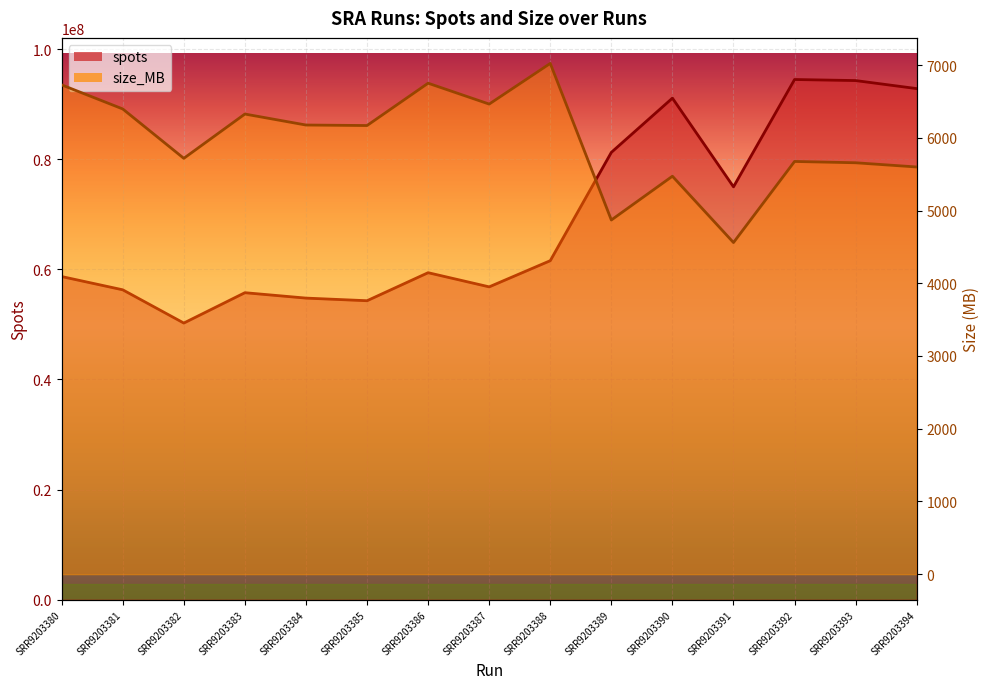

True or false: size_MB and spots cross at least once.

False